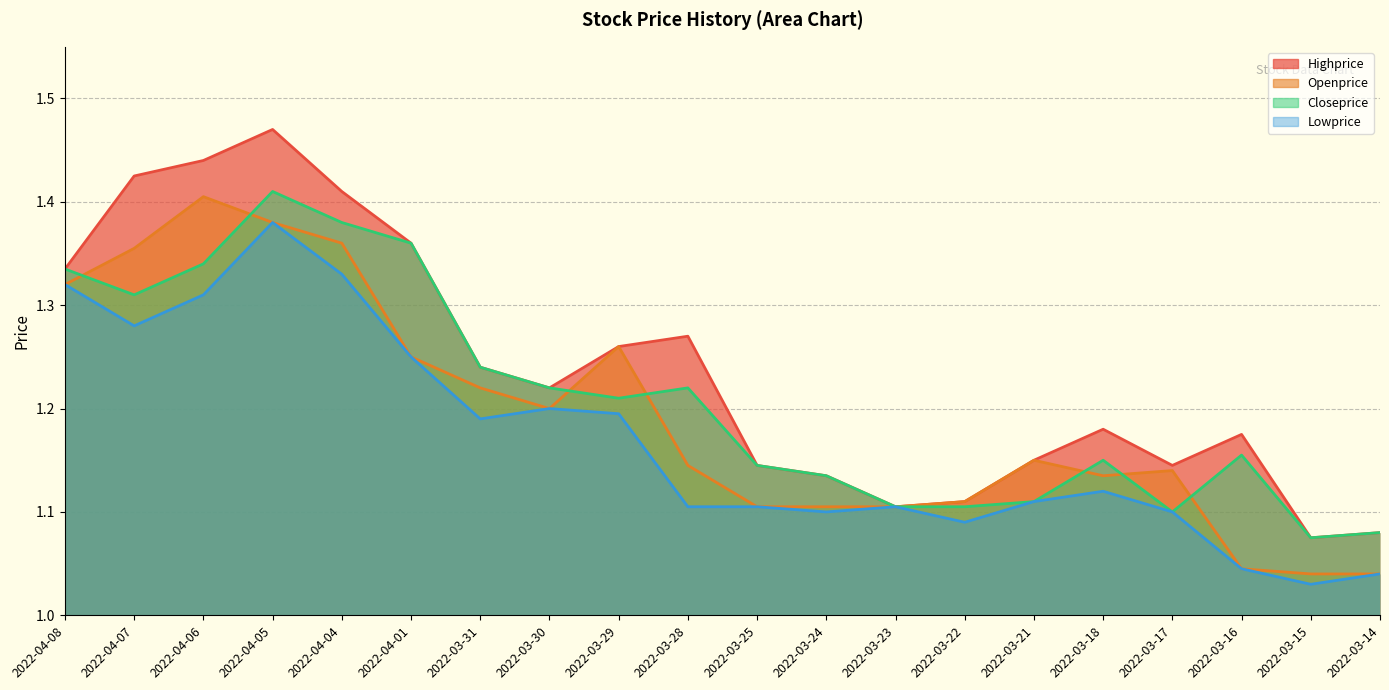

The value of Openprice at 2022-03-24 is 1.1. True or false?

True